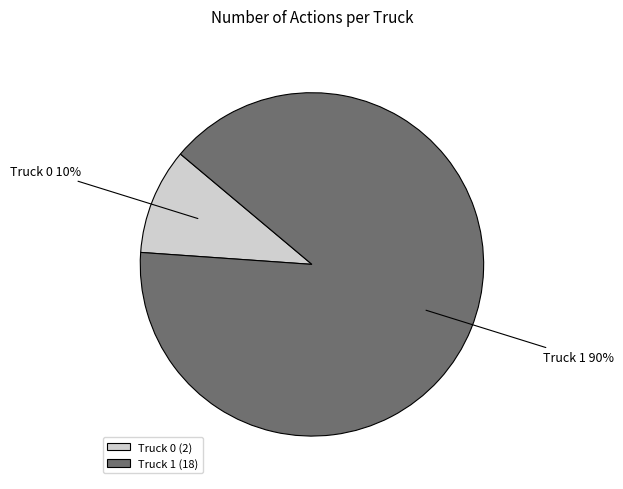

What is the majority slice?

Truck 1